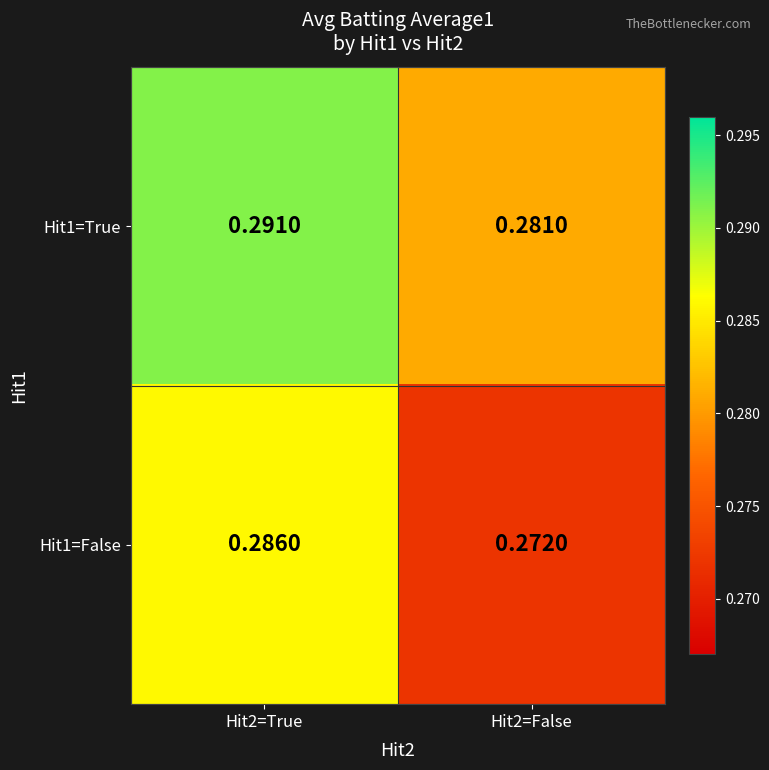

At how many categories does at least one series exceed 0?

2